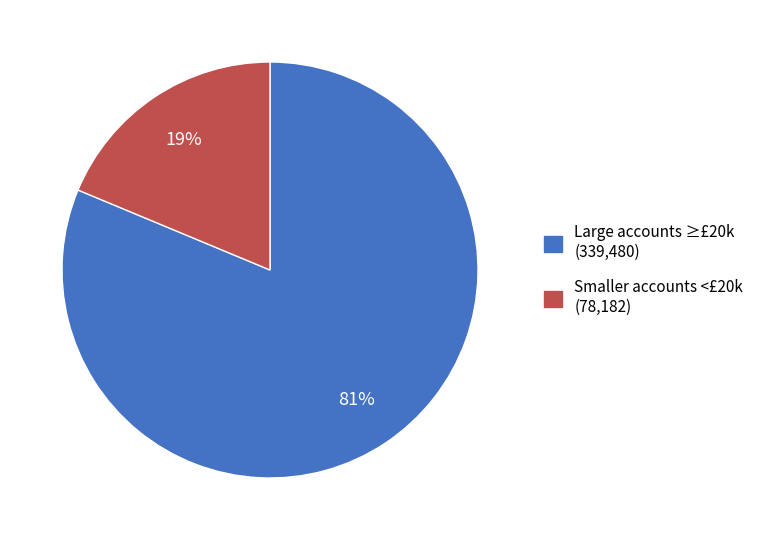

Is there a majority slice in this chart?

Yes